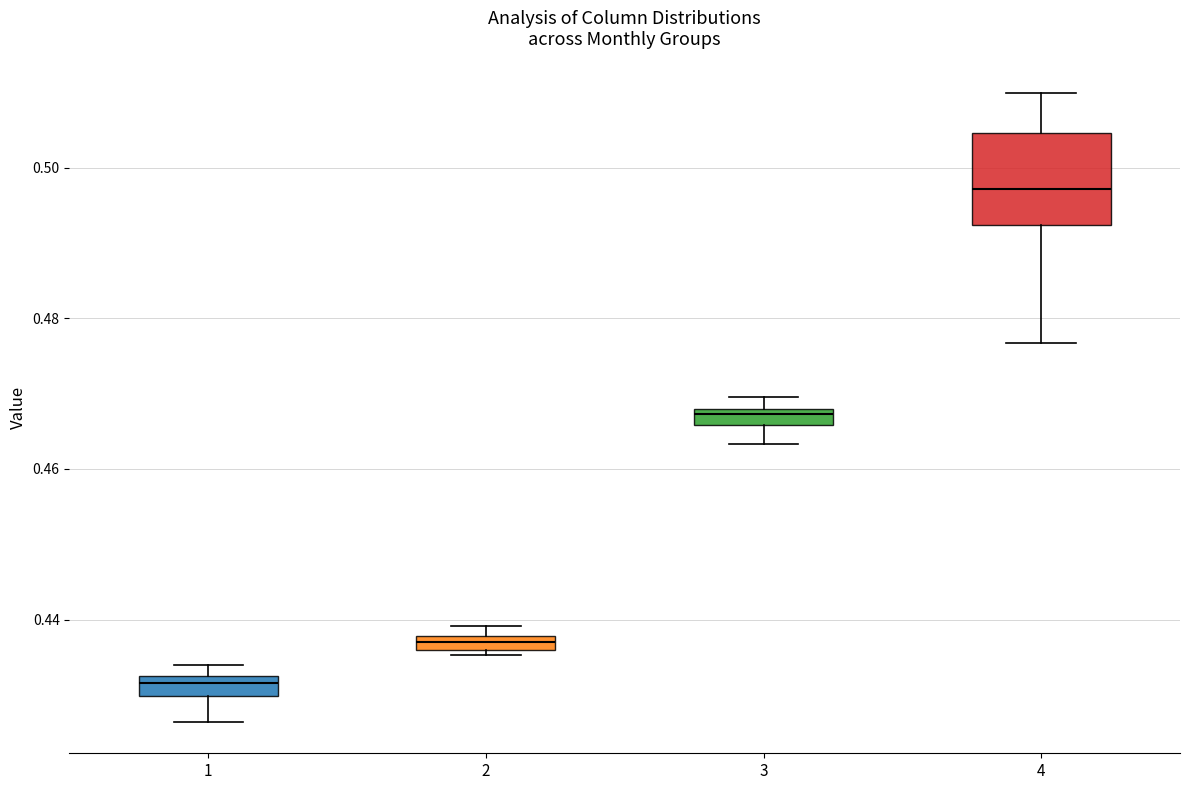

Comparing the boxes themselves (not the whiskers), which one is the tallest?

4